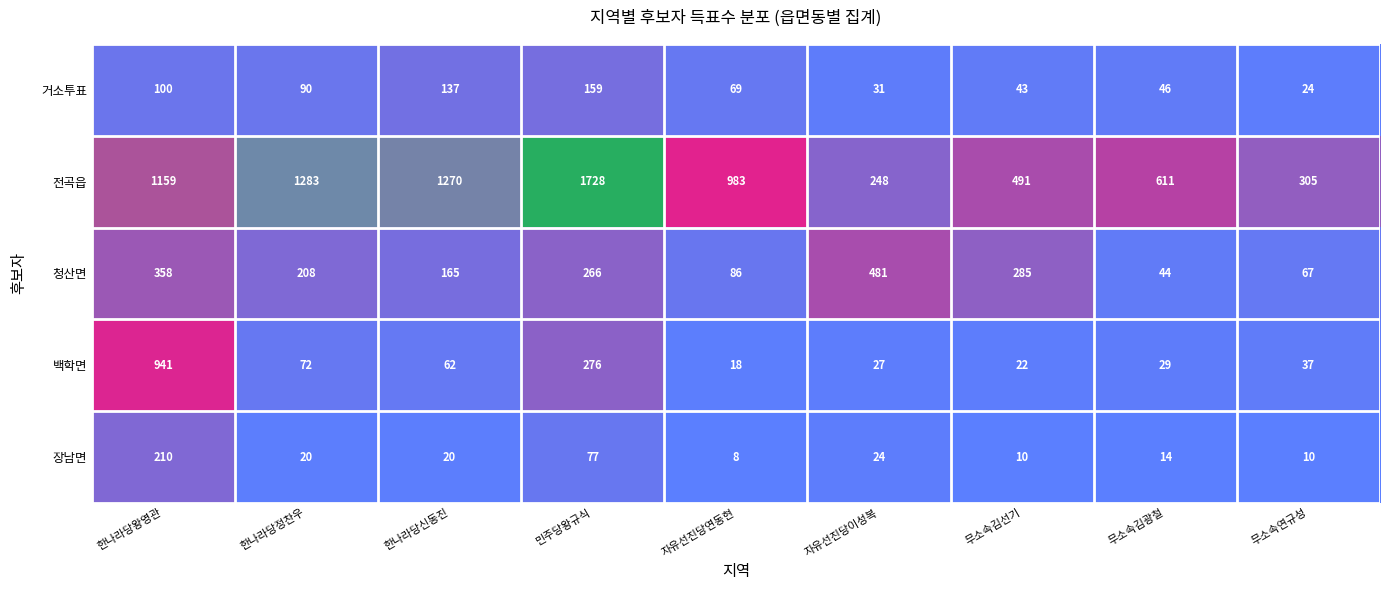

List the labels in order of 청산면 value, smallest first.

무소속김광철, 무소속연규성, 자유선진당연동현, 한나라당신동진, 한나라당정찬우, 민주당왕규식, 무소속김선기, 한나라당왕영관, 자유선진당이성복